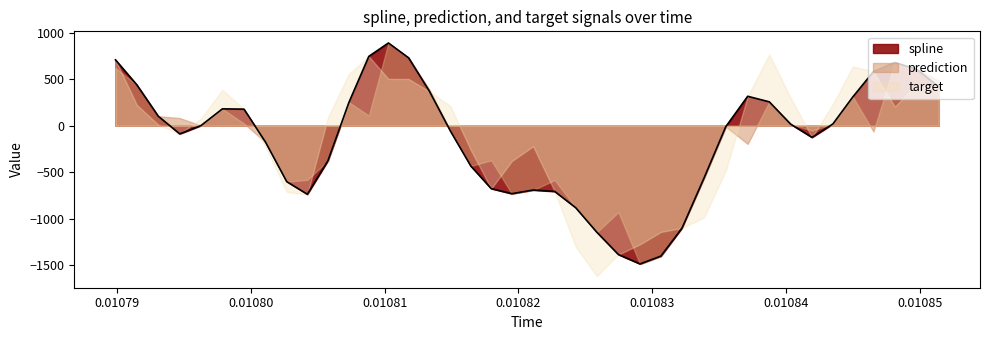

True or false: target and spline intersect in this chart.

False